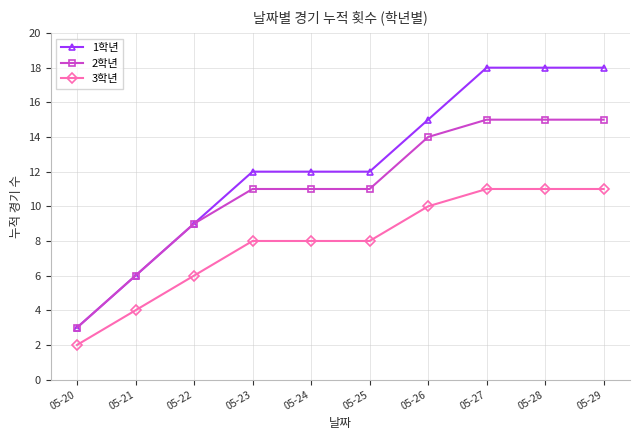

At which label is 1학년 closest to 10?

05-22